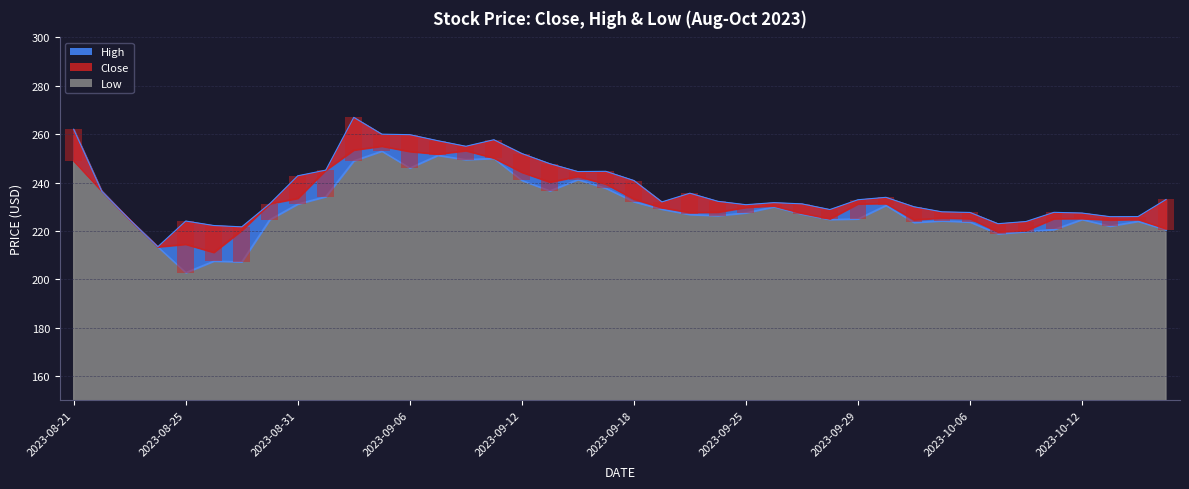

Which series has the widest spread of values?

High